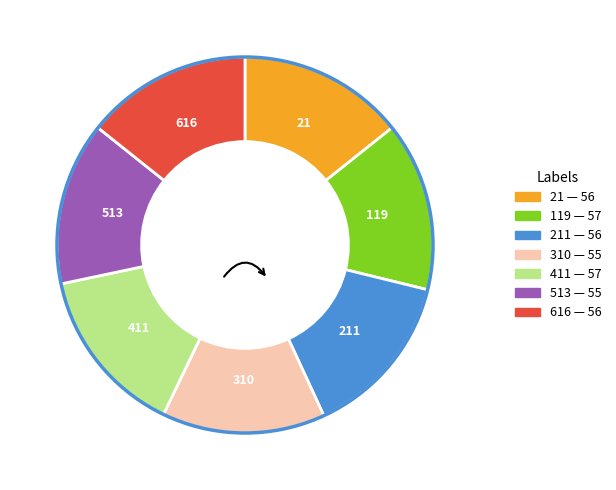

Is there a majority slice in this chart?

No